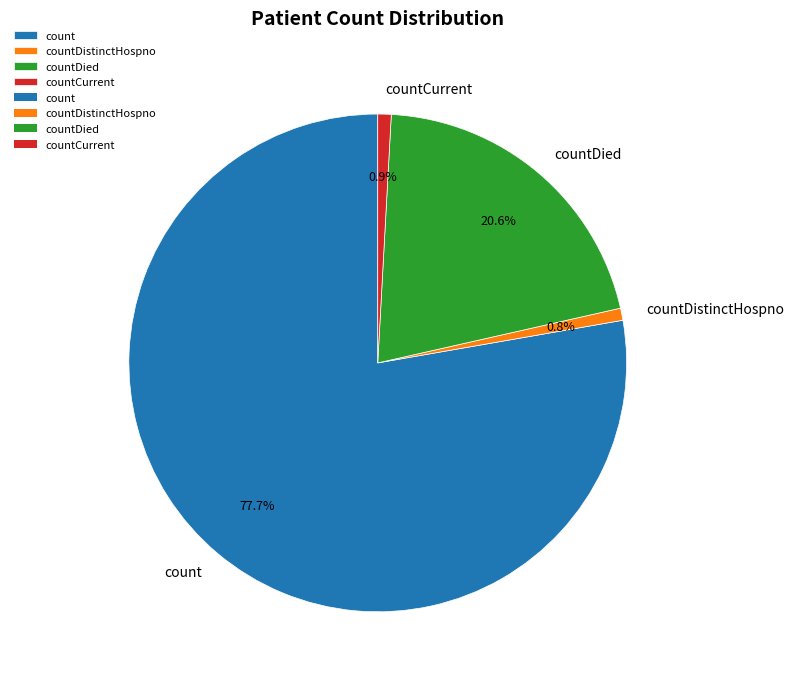

What portion of the pie excludes countDied?

79.4%